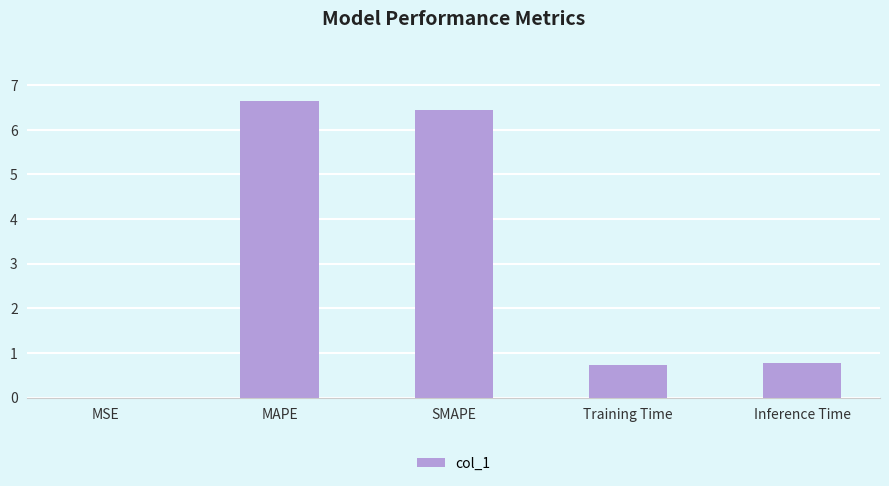

True or false: the data shows 2.2 at MAPE.

False